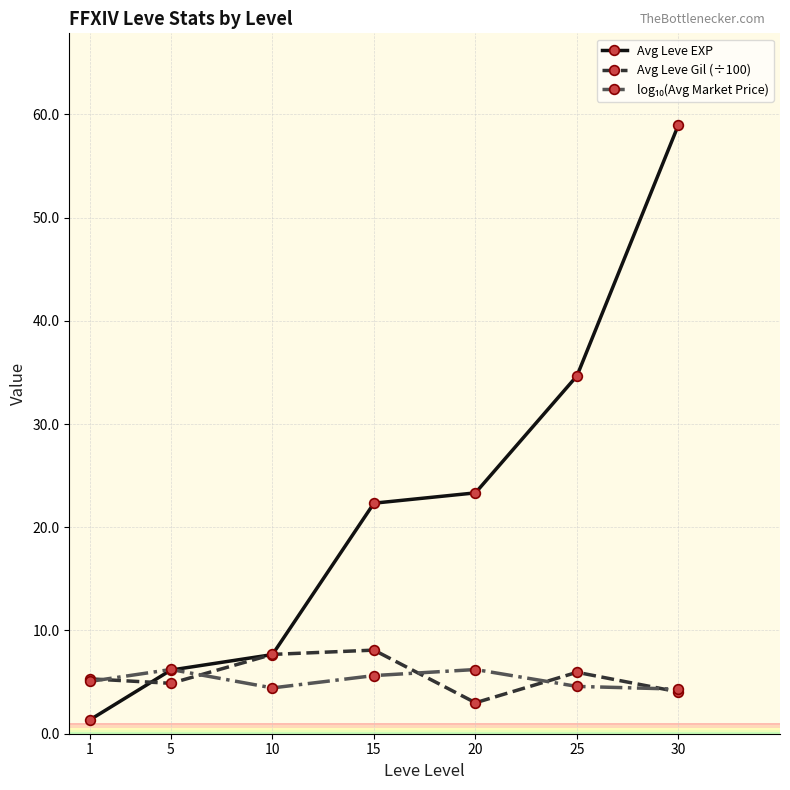

Which series has the largest total across all categories?

Avg Leve EXP